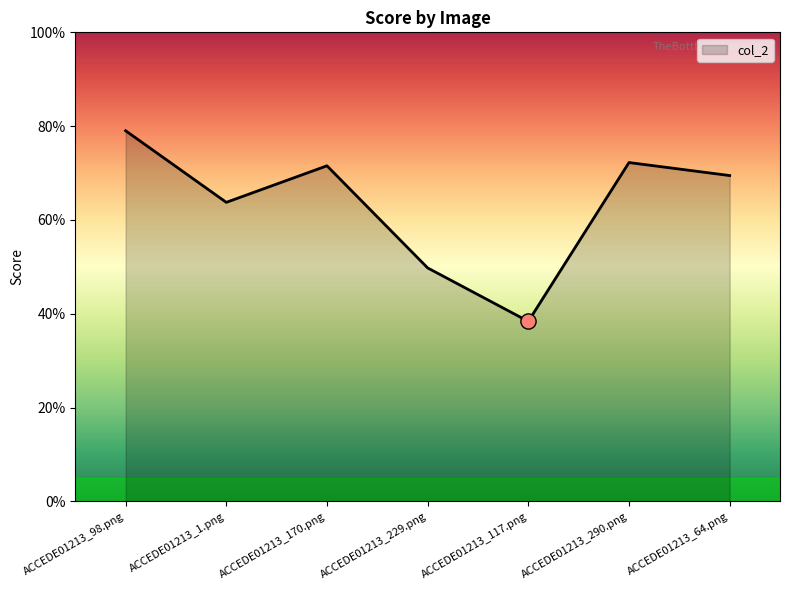

Does the chart have visible grid lines?

No